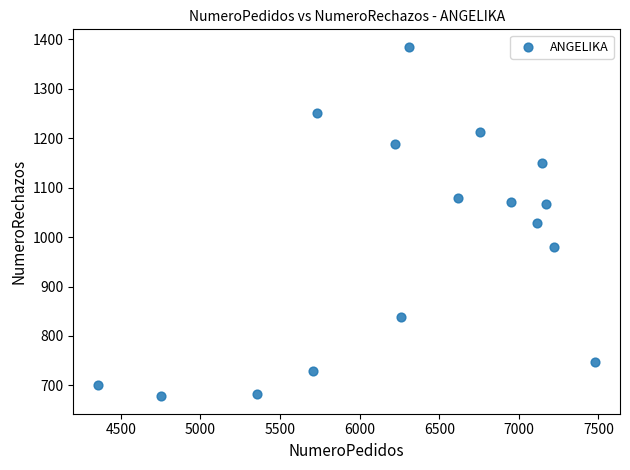

What is the range of Y values (max minus min)?

707